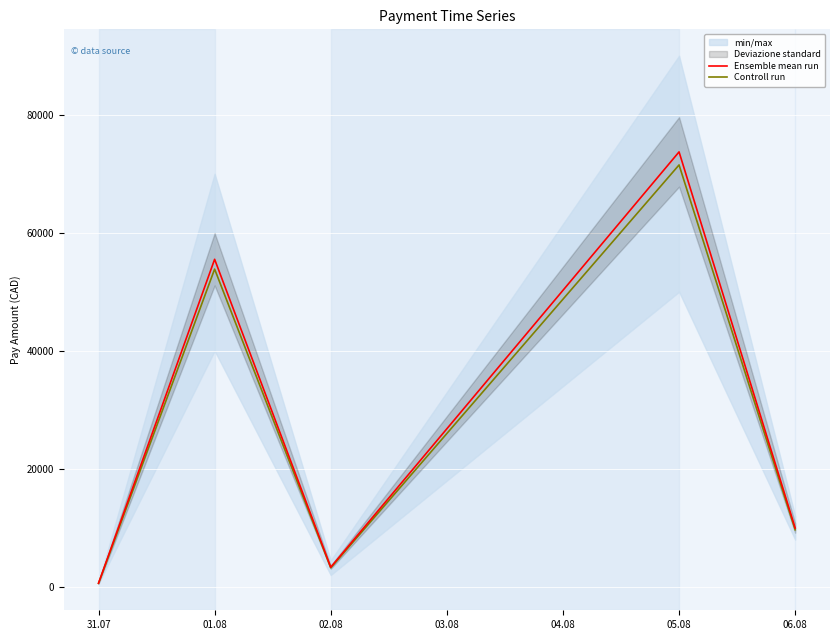

How many interior local valleys does the Controll run series have?

1